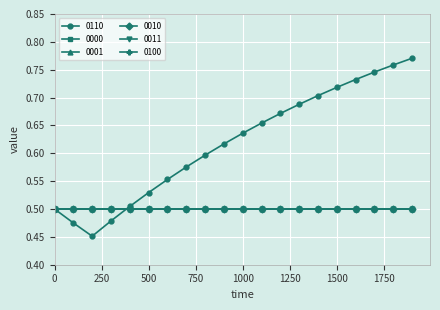

True or false: 0001 has more than 0 points higher than both neighbors.

False